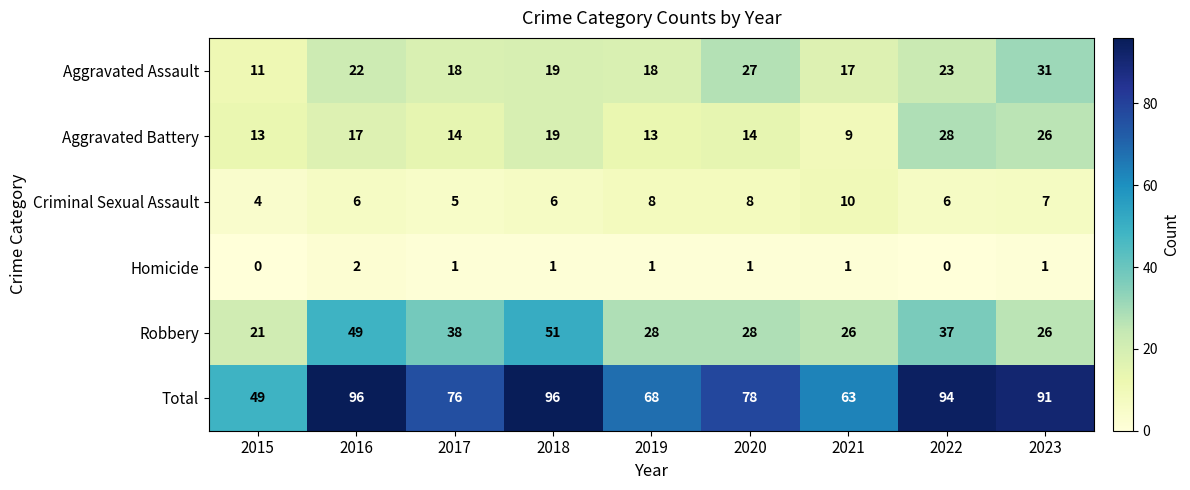

The value of Total at 2019 is 68. True or false?

True